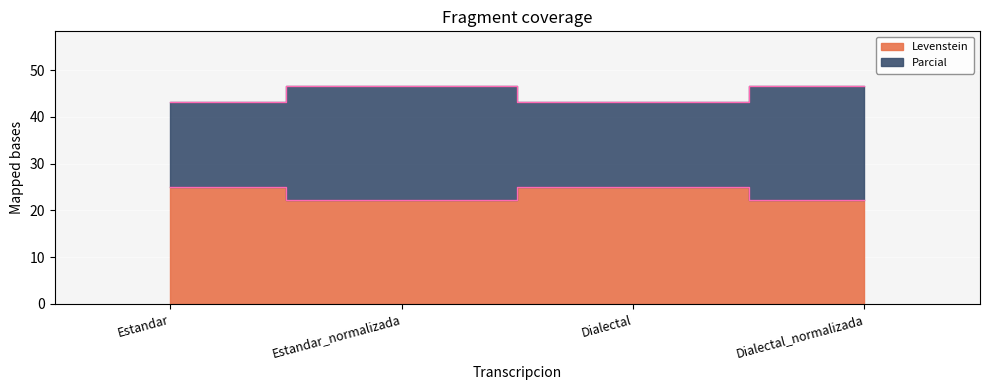

True or false: Levenstein and Parcial cross at least once.

False